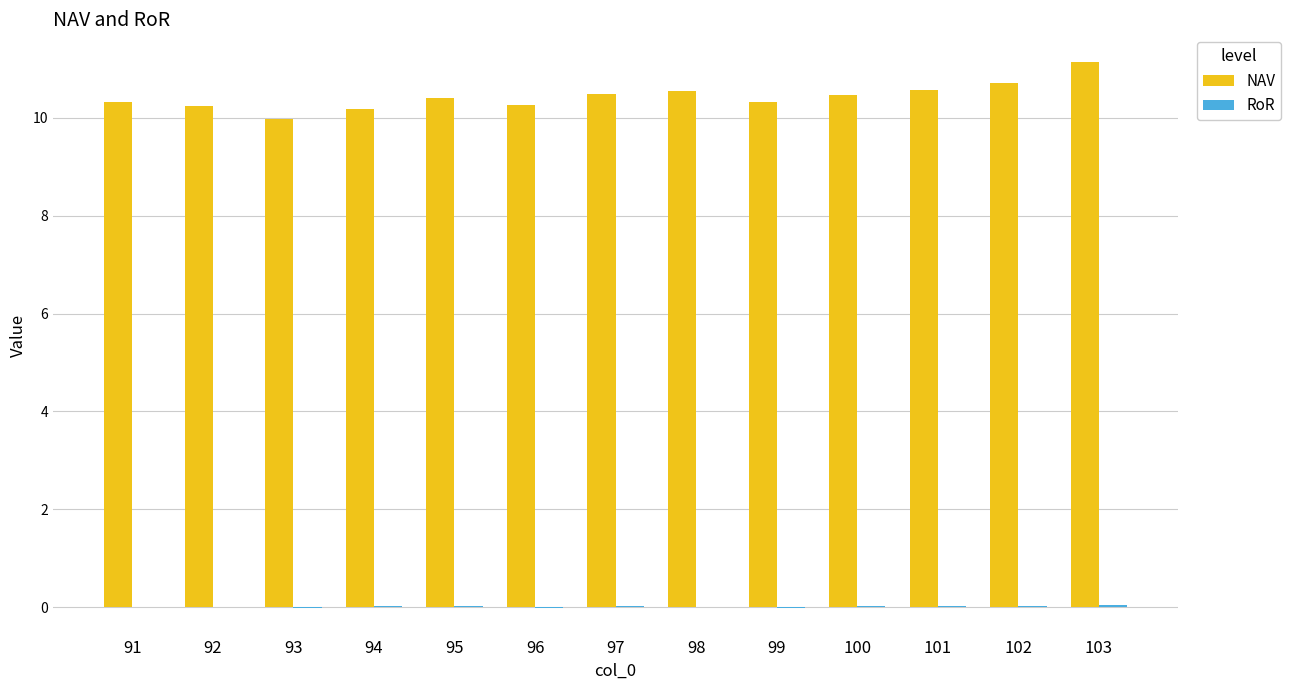

Which series has the largest total across all categories?

NAV